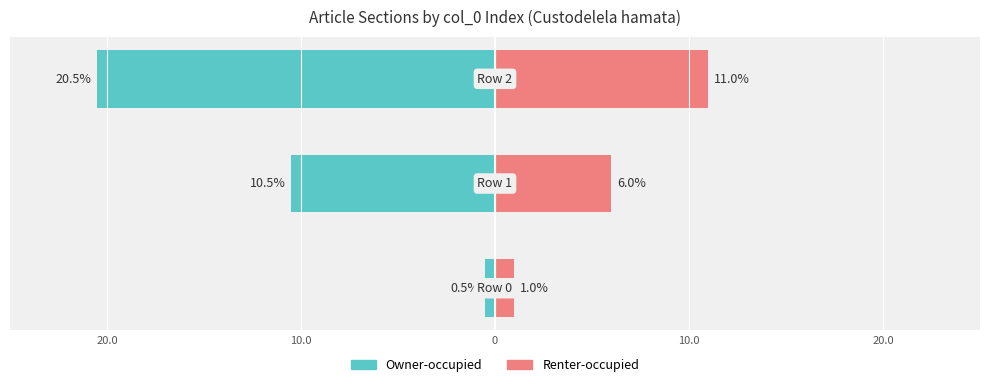

What is the value of the Renter-occupied bar at the 3rd from the left?

11.0